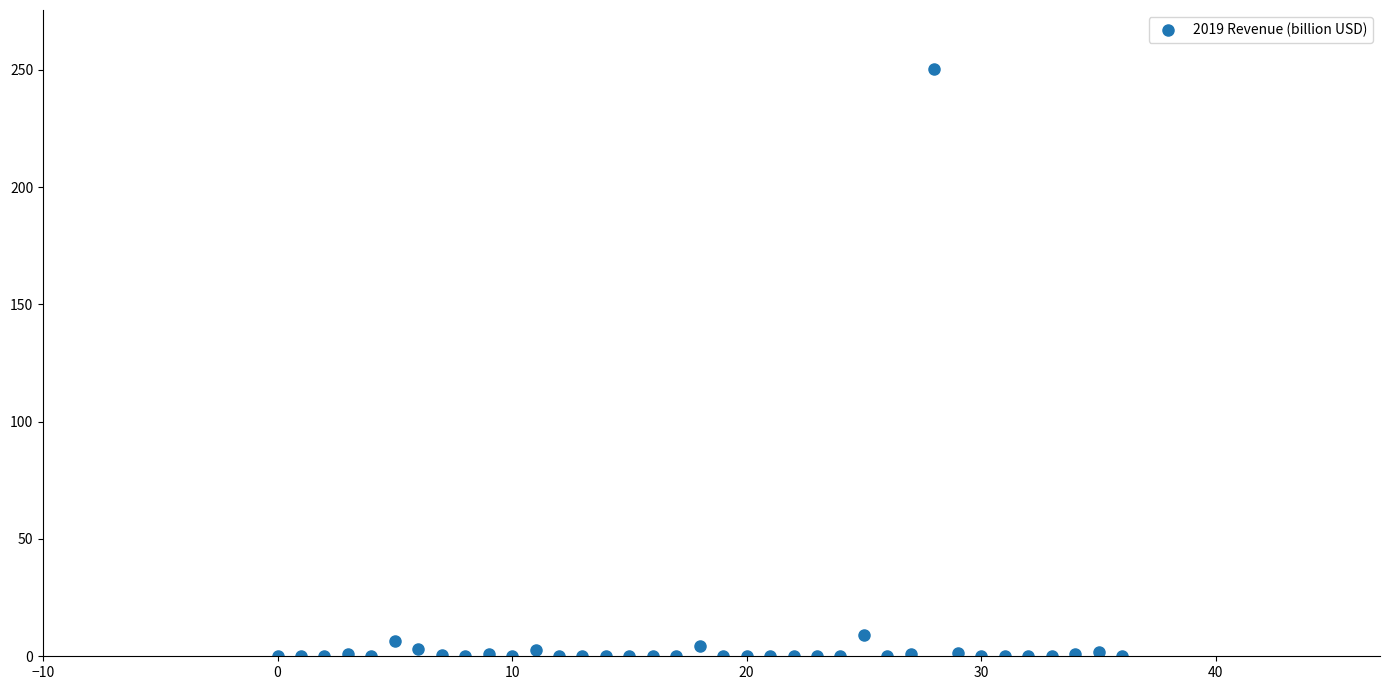

What is the range of Y values (max minus min)?

250.5